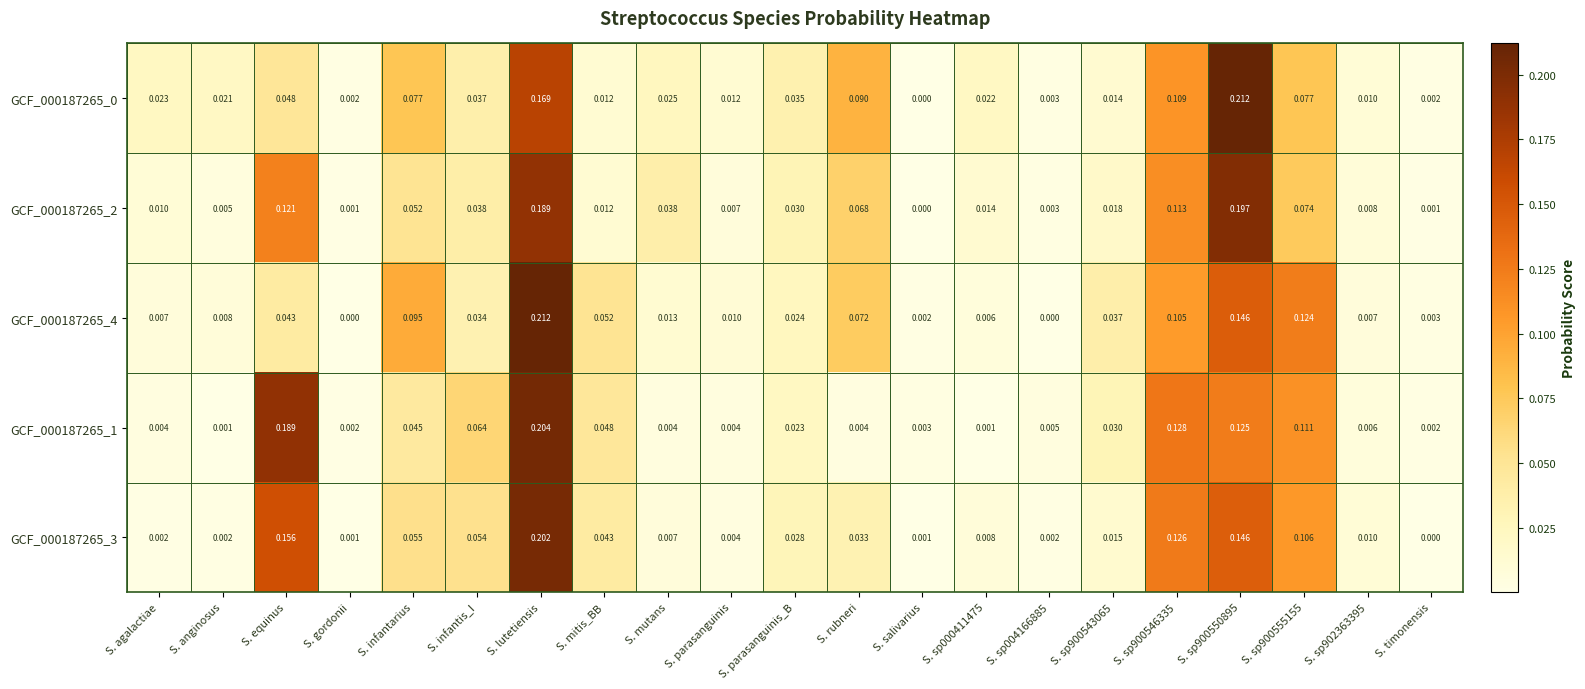

Count the number of categories in the chart.

21